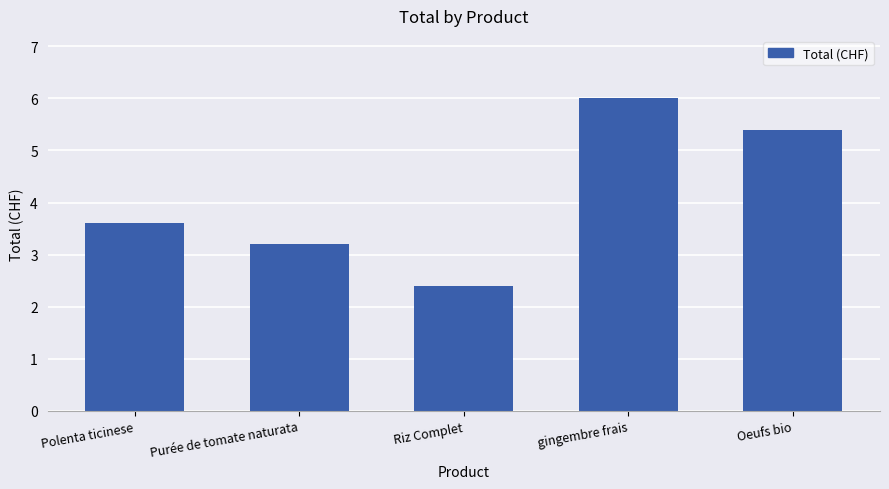

What is the smallest value displayed?

2.4